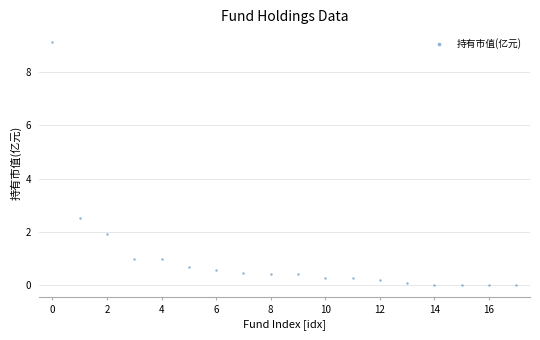

What Y value in the scatter plot is closest to 4?

2.5